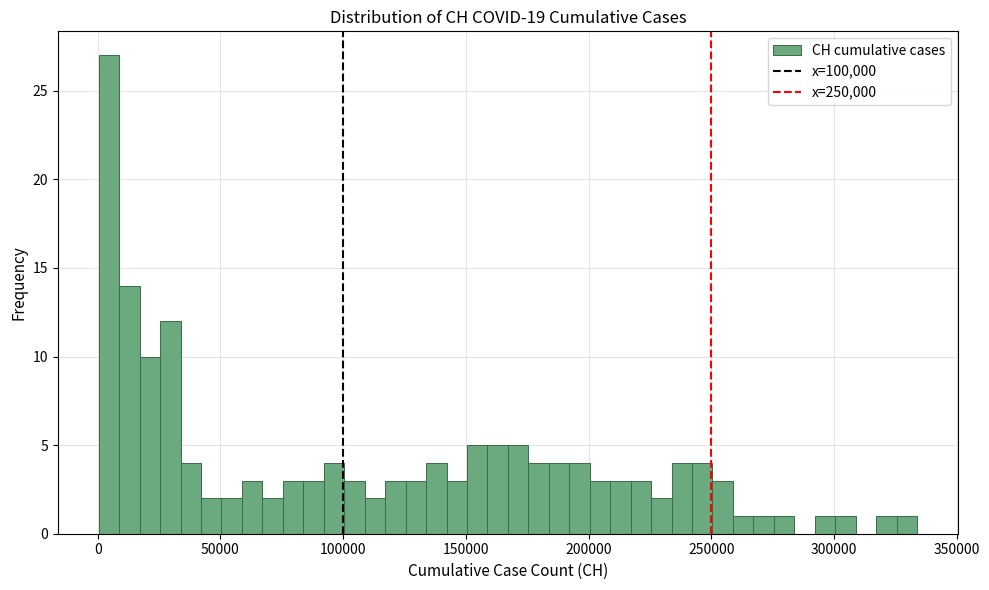

Around what value on the x-axis is the tallest bar? Give the approximate position of its centre, as read against the axis.

5000